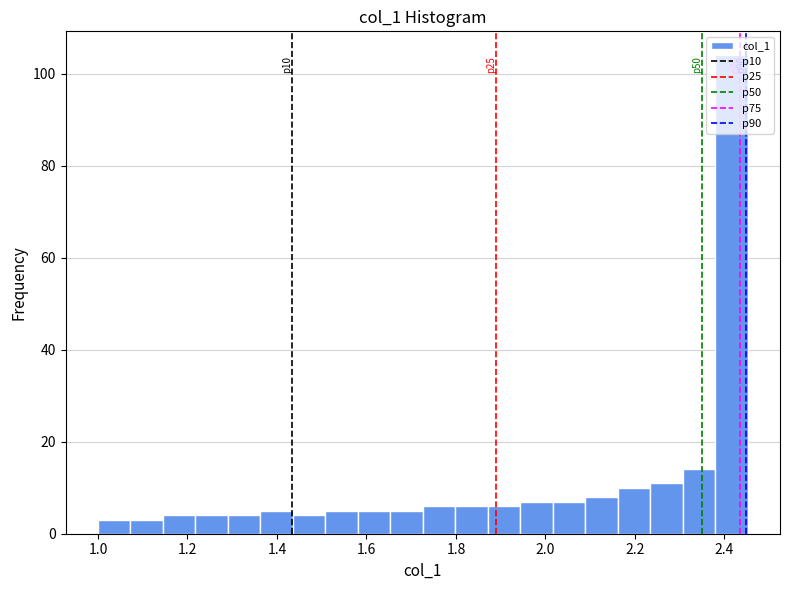

Read against the x-axis, roughly where is the centre of the tallest bar?

2.42